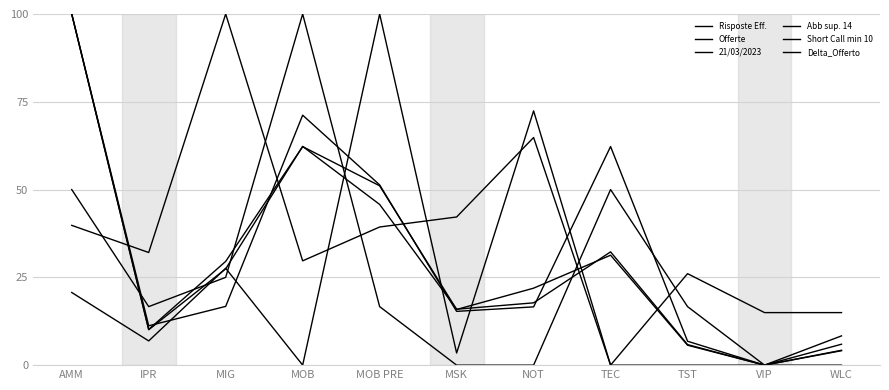

How many intersections are there between Offerte and Delta_Offerto?

5